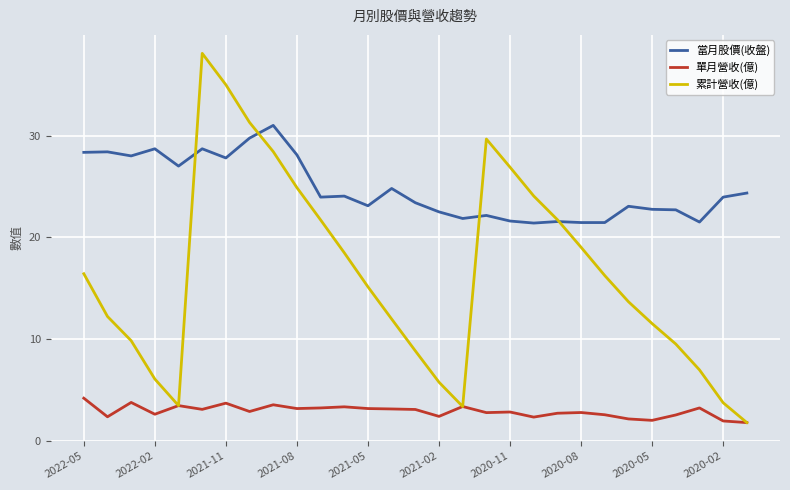

What is the maximum value for 單月營收(億)?

4.2